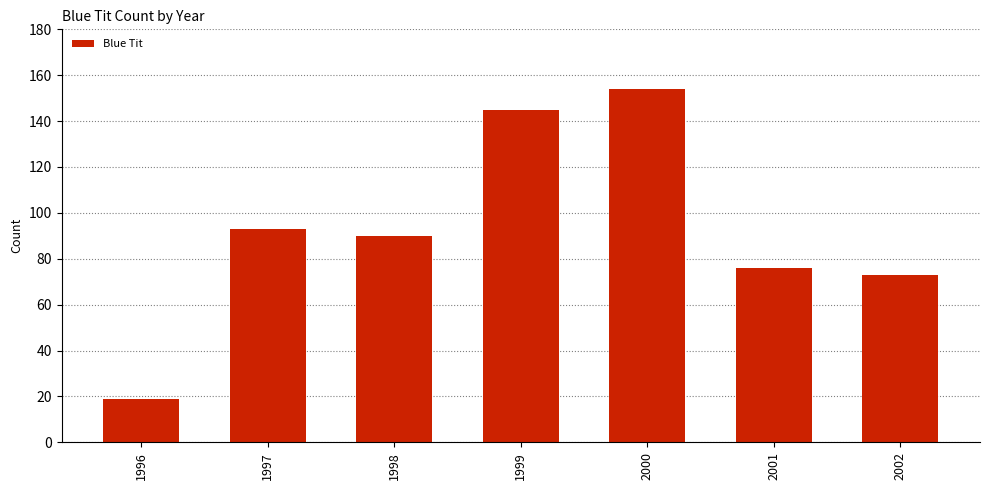

What is the average value?

93